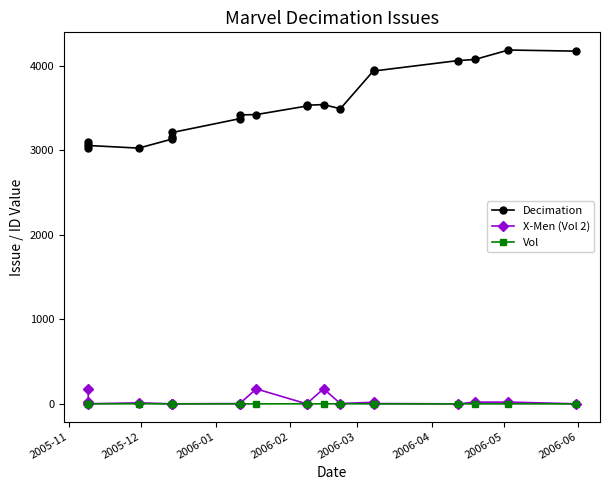

Is this an area chart (filled region under the line)?

No